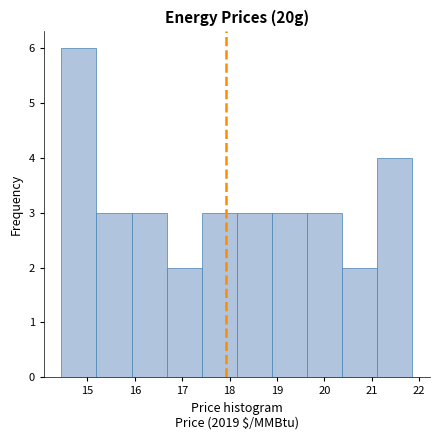

Reading left to right, transcribe this chart: for each bar, give the range it covers on the x-axis and its height. Neither the bar edges nor the heights are printed on the chart, so give them approximately, as read against the axes.

14.4 to 15.2: 6
15.2 to 15.9: 3
15.9 to 16.7: 3
16.7 to 17.4: 2
17.4 to 18.2: 3
18.2 to 18.9: 3
18.9 to 19.6: 3
19.6 to 20.4: 3
20.4 to 21.1: 2
21.1 to 21.9: 4